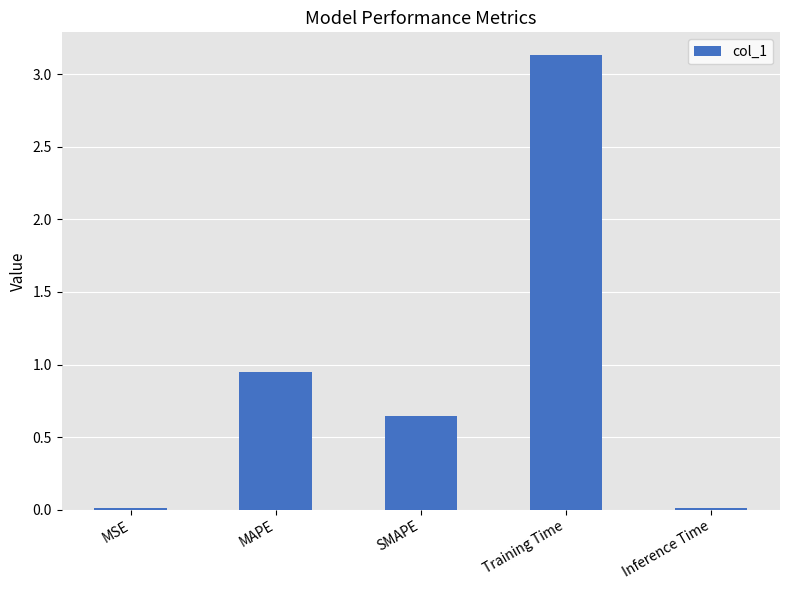

What is the greatest value displayed?

3.1